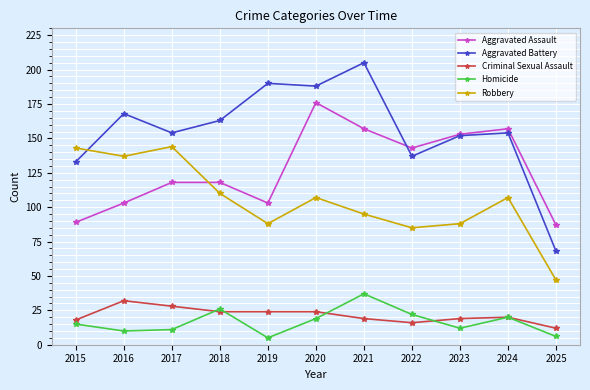

What is the difference between the highest and lowest values at 2016?

158